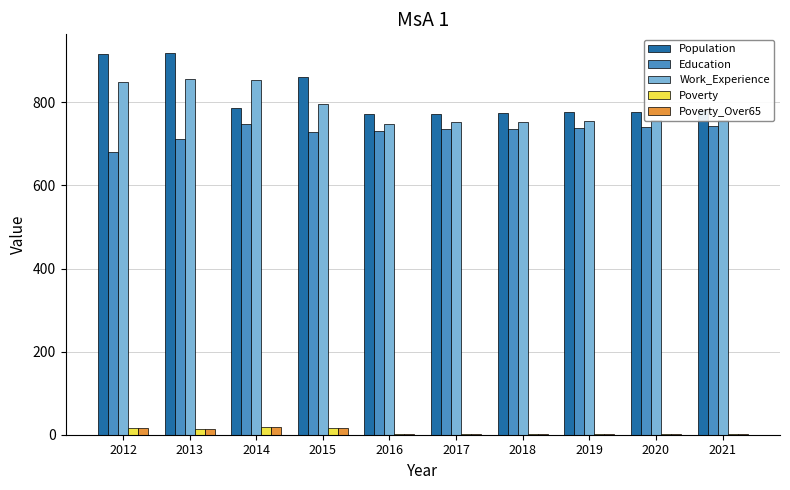

What is the highest value of the Education series?

748